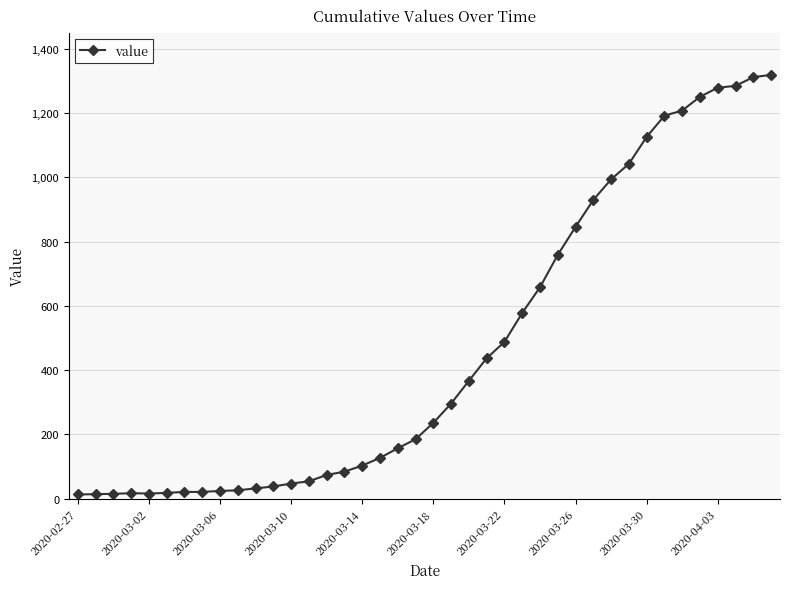

What is the difference between the maximum and minimum values?

1306